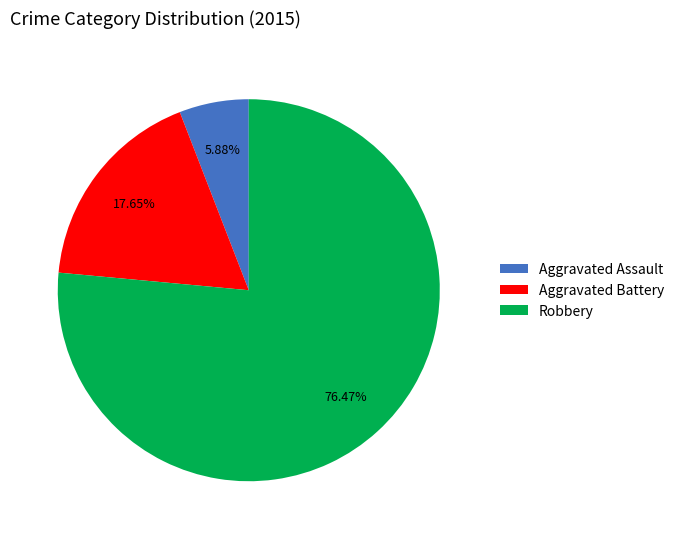

Which slice is the smallest?

Aggravated Assault